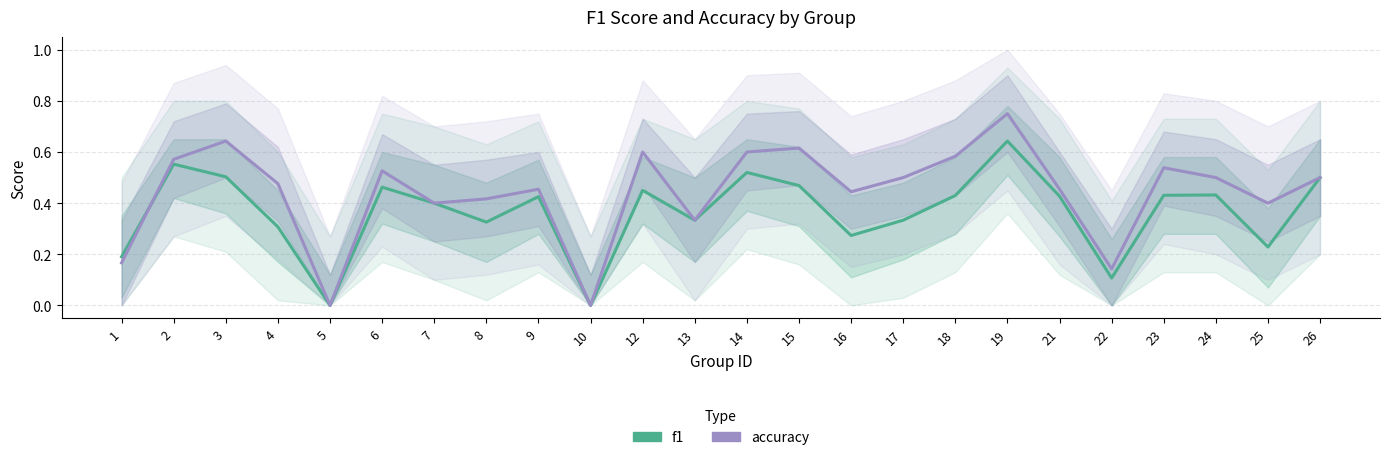

What is the average value of the accuracy series?

0.4